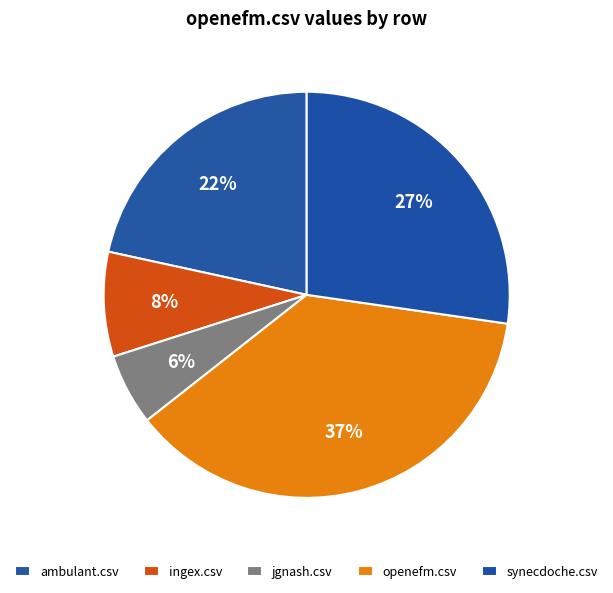

How many segments does this pie chart have?

5